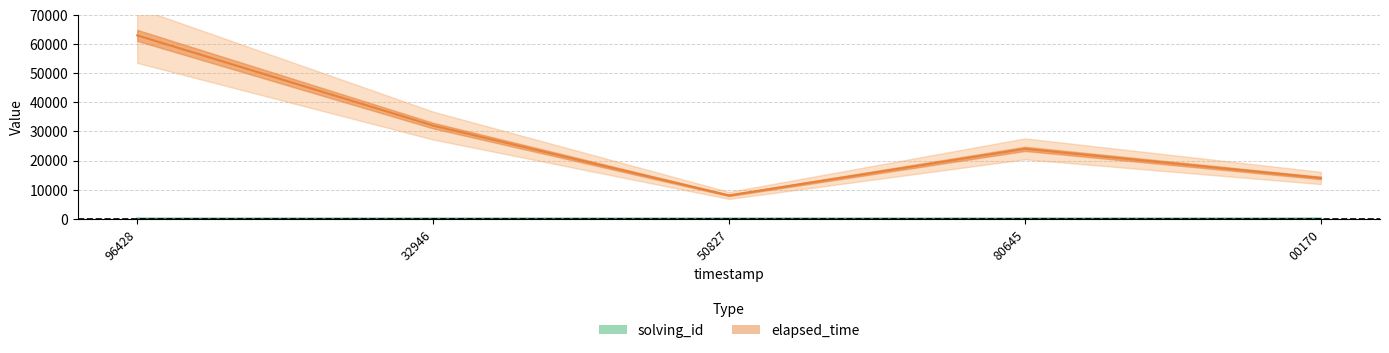

At which label is elapsed_time (center) closest to 35500?

32946